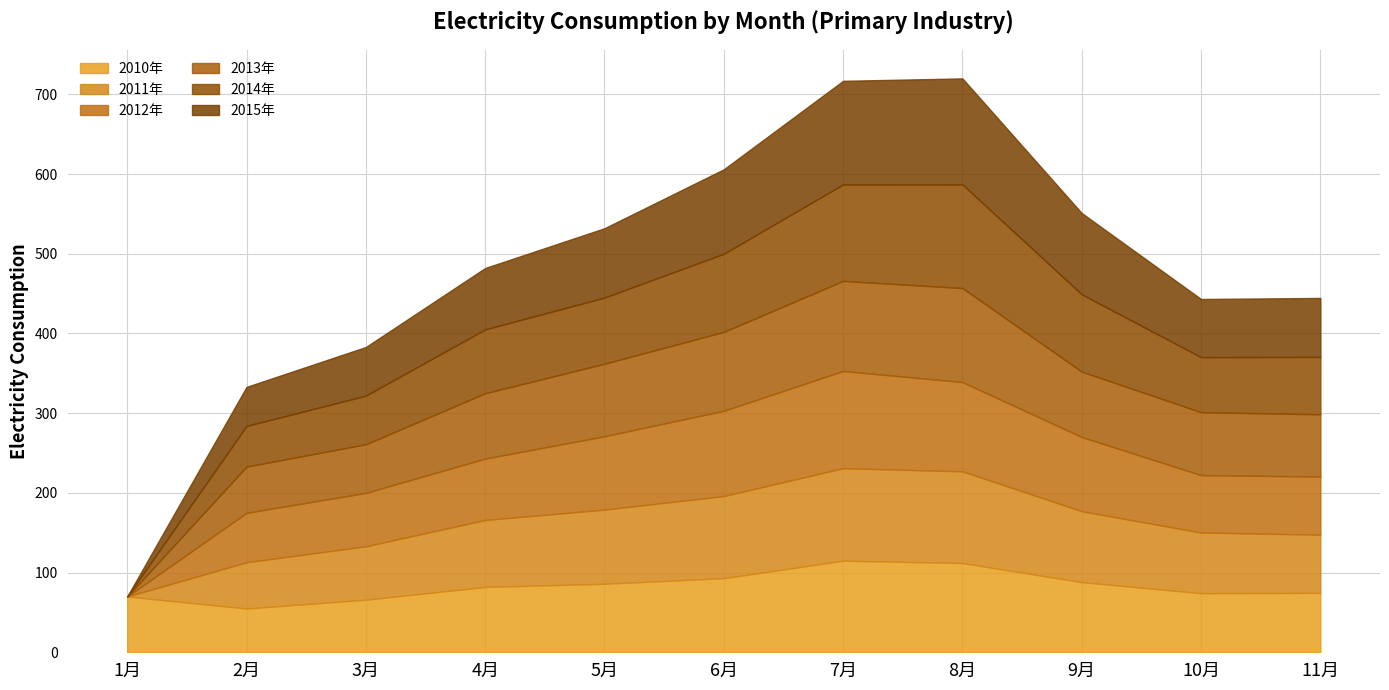

Is the value of 2013年 at 5月 greater than the value of 2010年 at 9月?

Yes